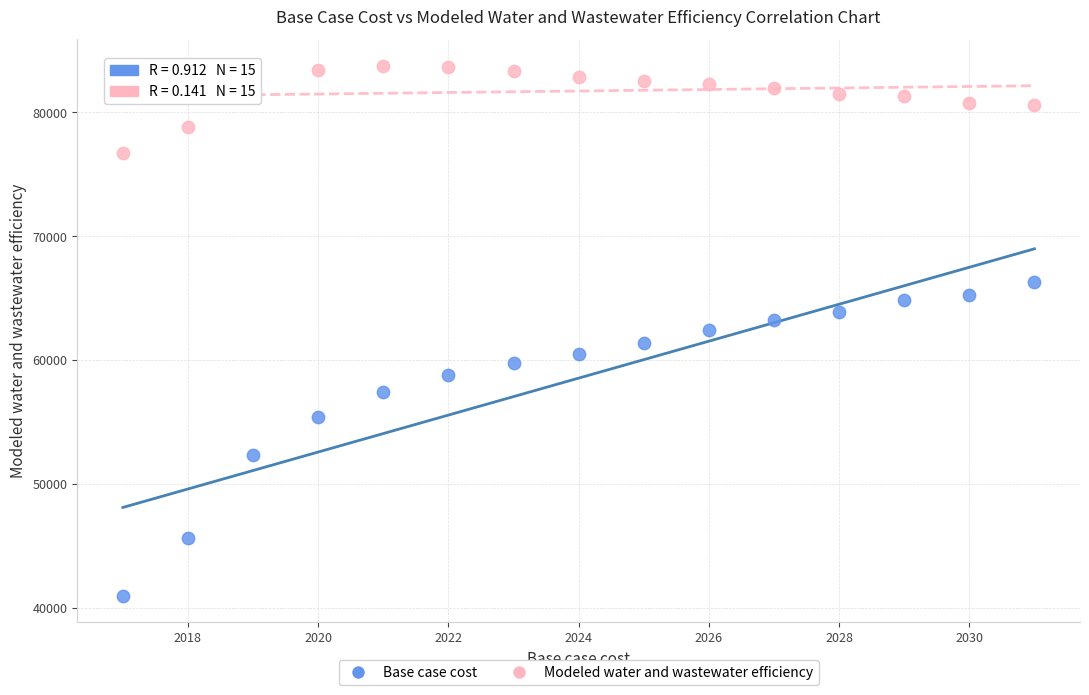

What are all the series names shown in the legend?

Base case cost, Modeled water and wastewater efficiency